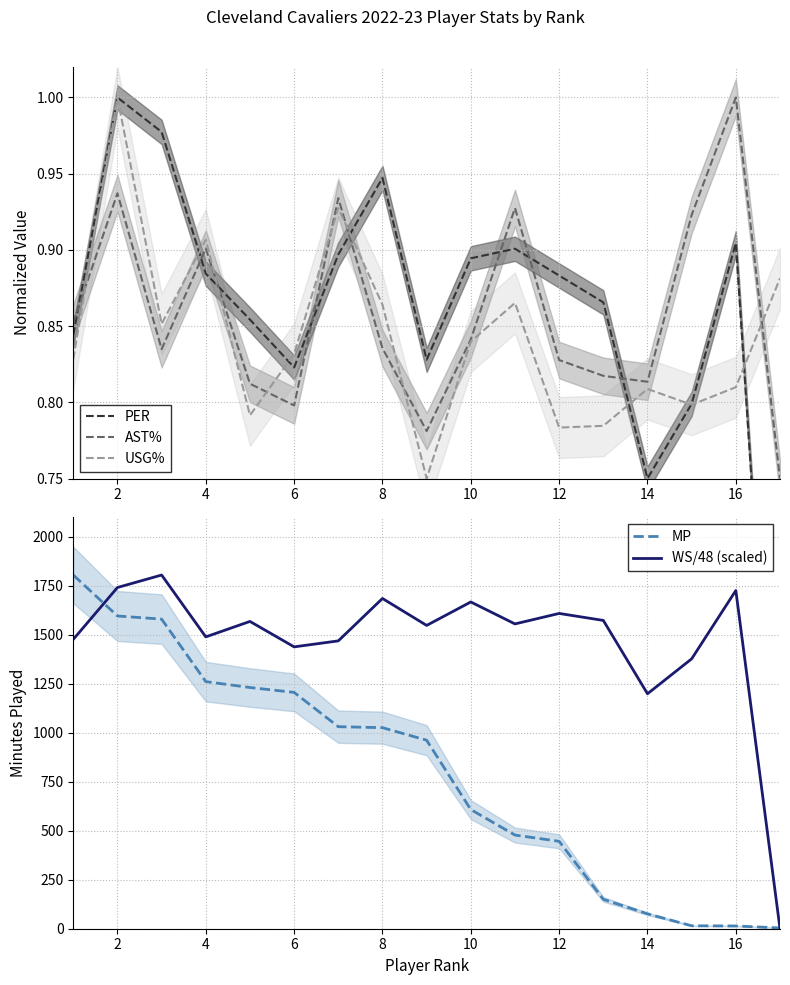

What is the average value of the MP series?

793.5